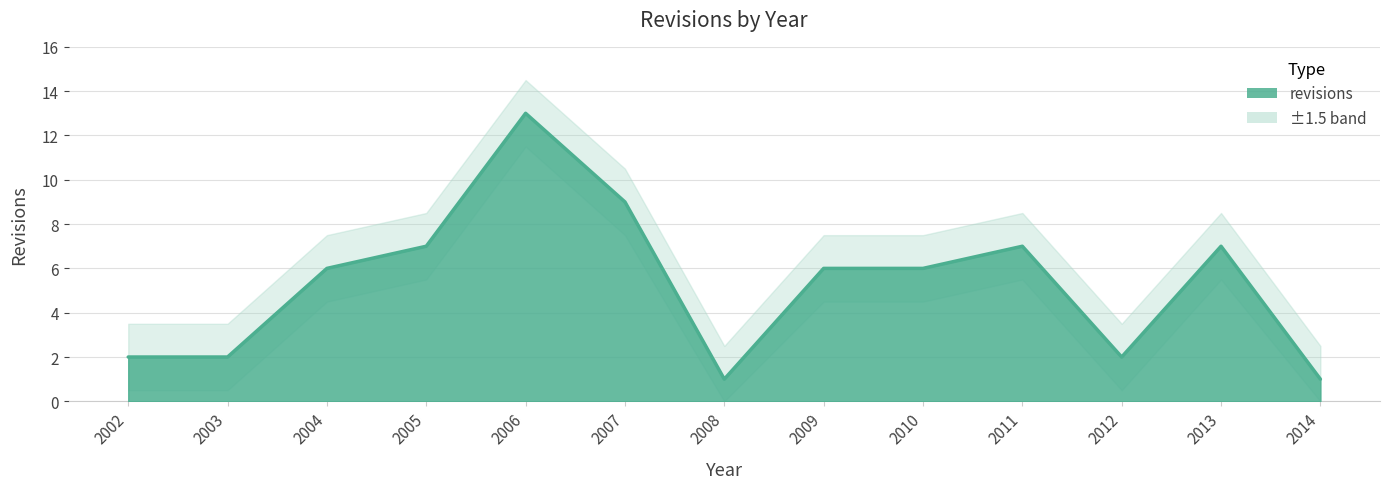

Rank the categories by value from highest to lowest.

2006, 2007, 2005, 2011, 2013, 2004, 2009, 2010, 2002, 2003, 2012, 2008, 2014